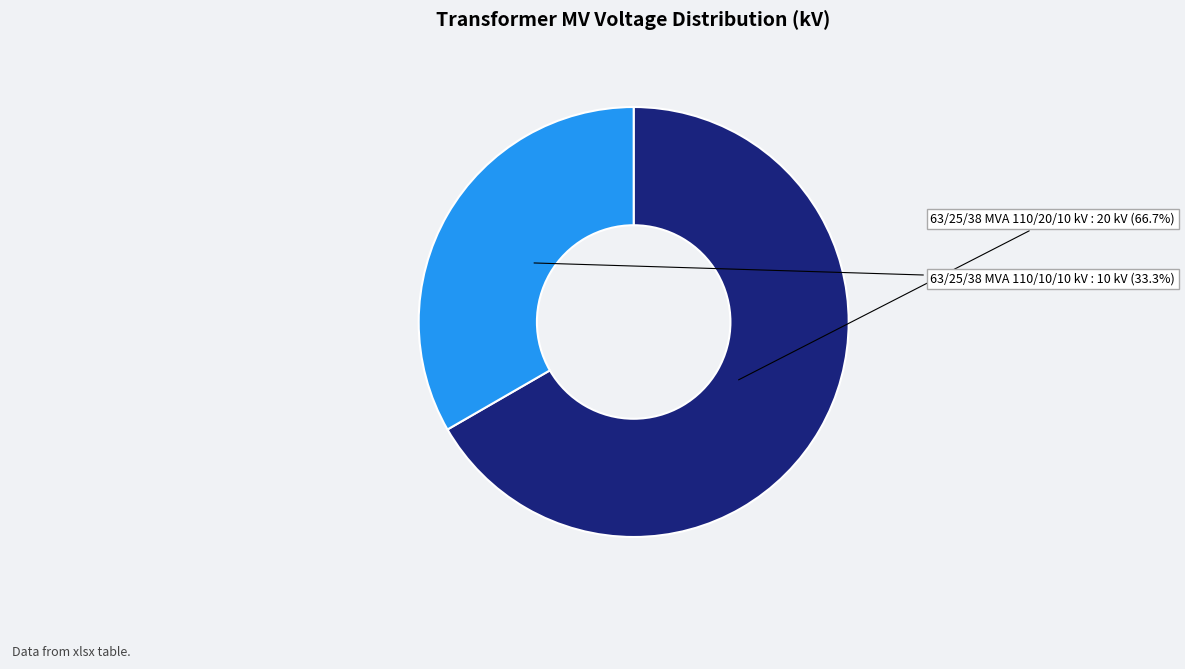

Which category has the biggest portion of the pie?

63/25/38 MVA 110/20/10 kV